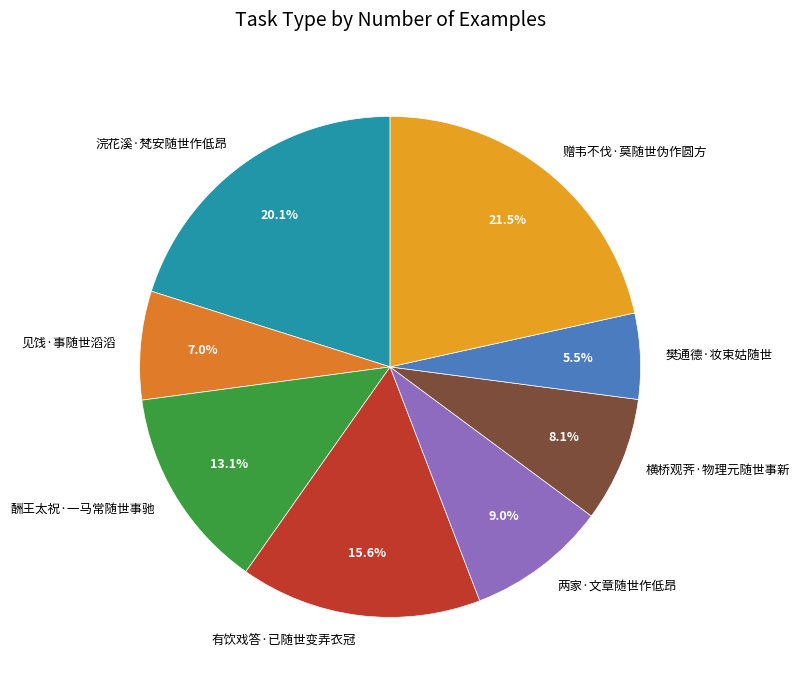

Is there a majority slice in this chart?

No